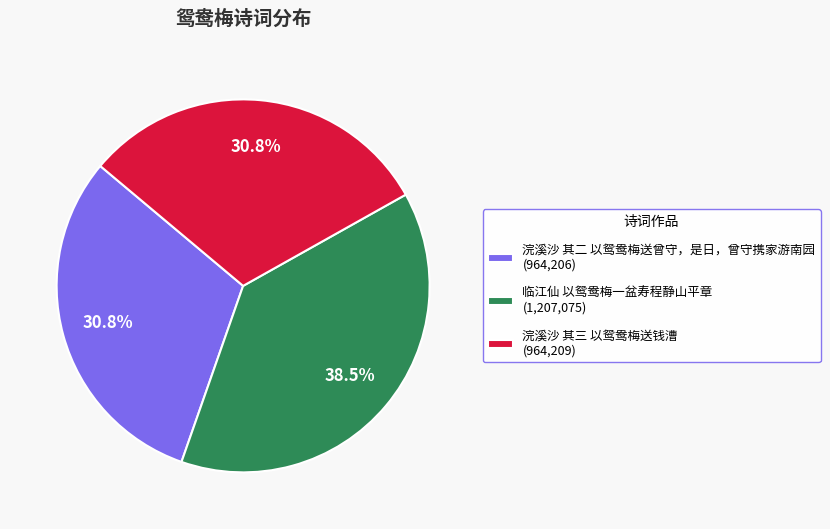

How much of the chart is everything except 浣溪沙 其二 以鸳鸯梅送曾守，是日，曾守携家游南园?

69.2%